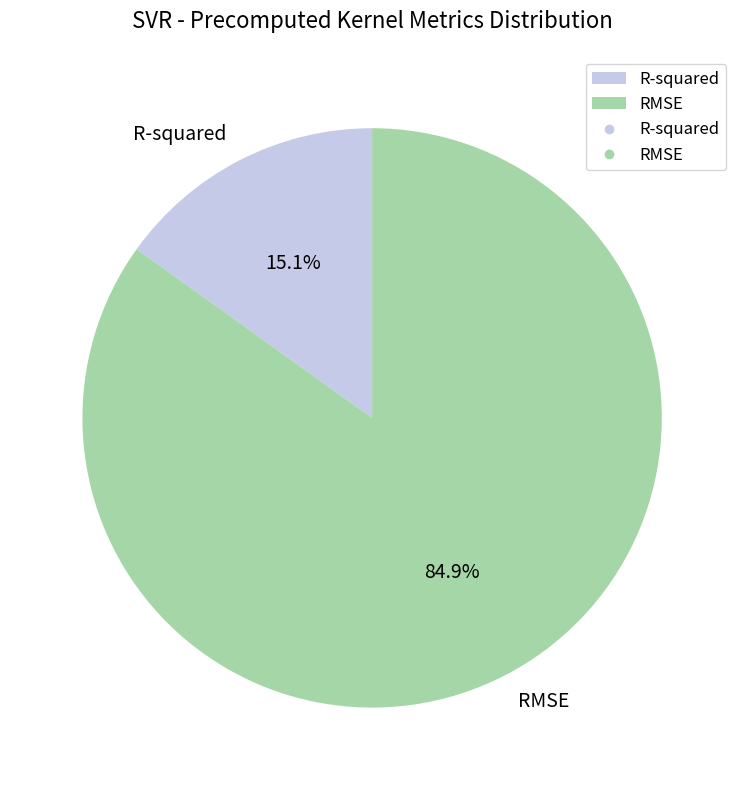

To the nearest percent, what portion does RMSE represent?

85%